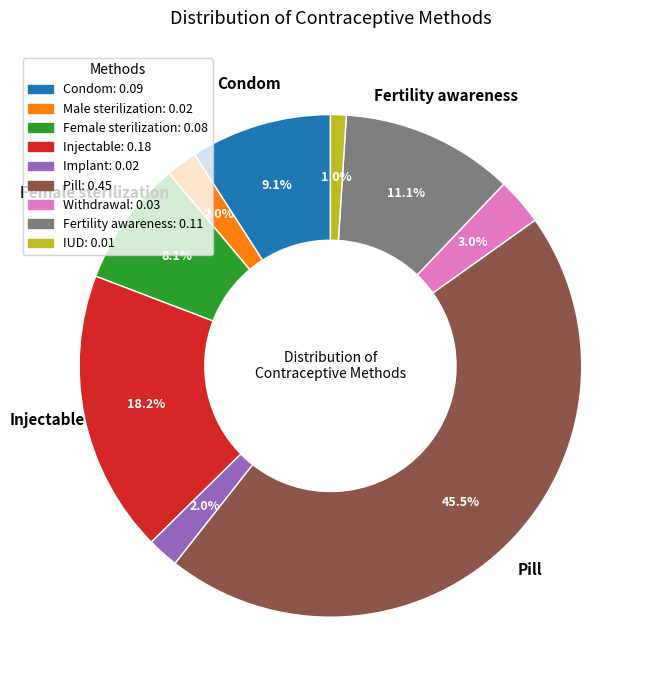

Is there a majority slice in this chart?

No